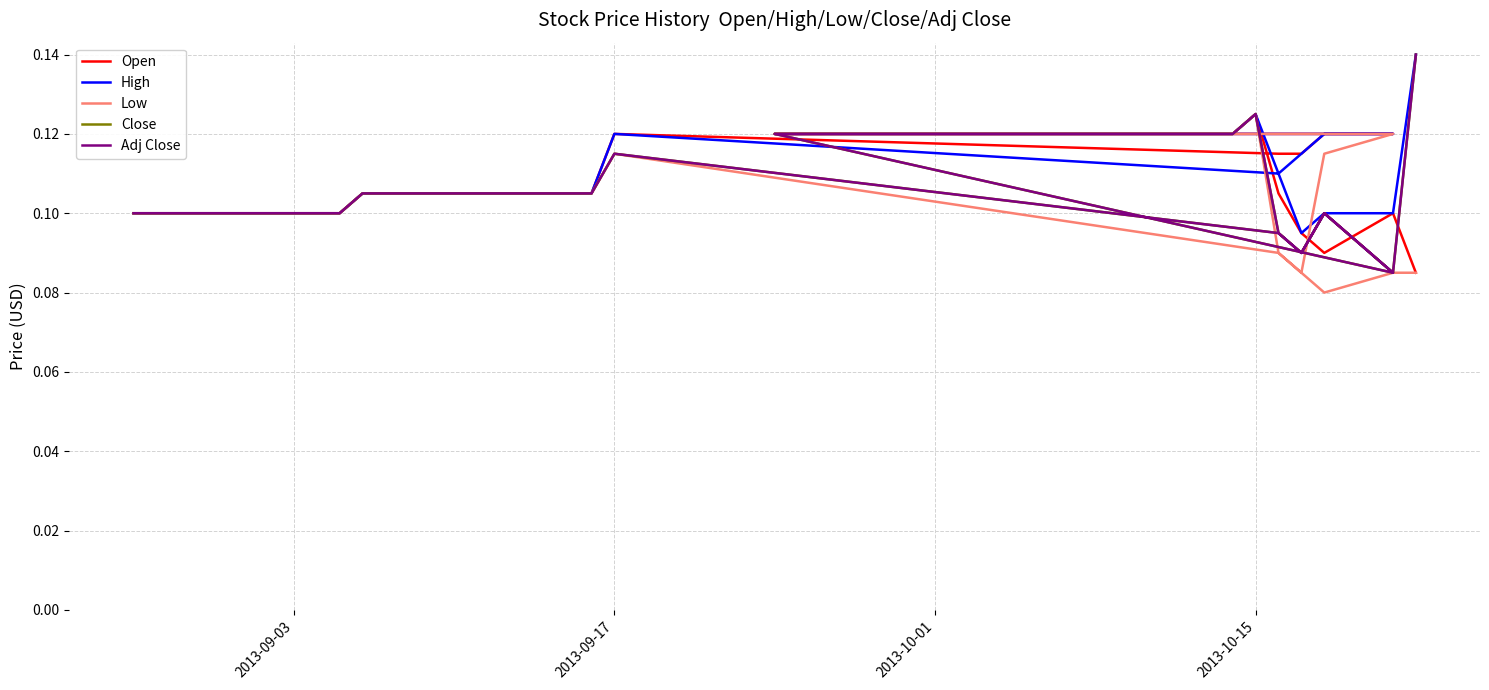

At which label does Low reach its peak?

2013-10-15